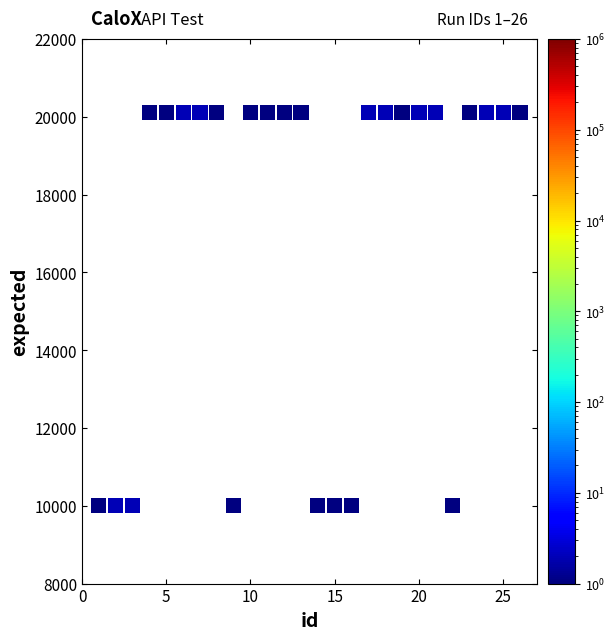

What is the range of X values (max minus min)?

25